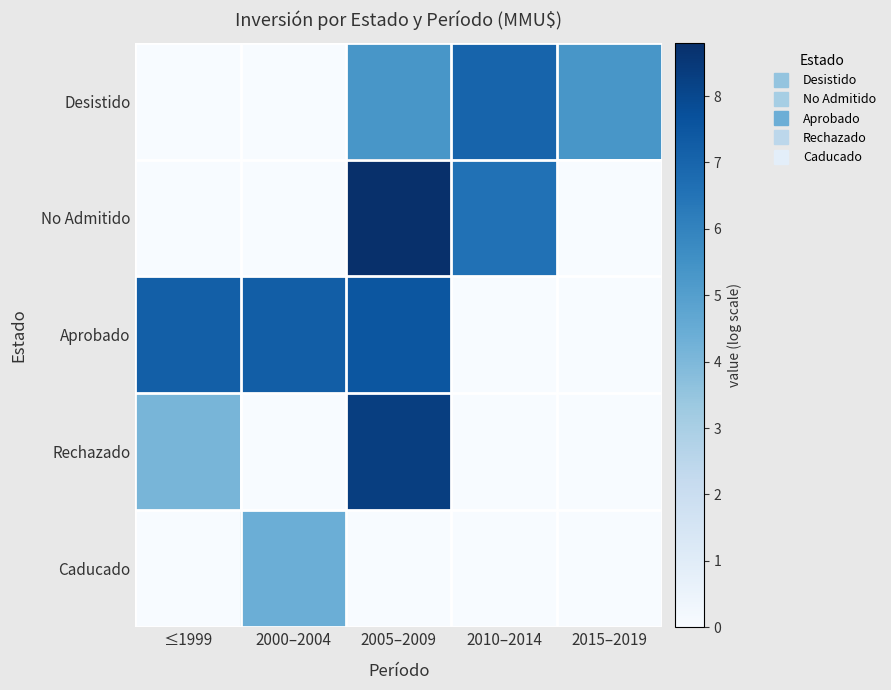

Reading left to right, what are all the values shown in this chart?

Desistido: ≤1999=0.0	2000–2004=0.0	2005–2009=5.3	2010–2014=7.0	2015–2019=5.3
No Admitido: ≤1999=0.0	2000–2004=0.0	2005–2009=8.8	2010–2014=6.6	2015–2019=0.0
Aprobado: ≤1999=7.2	2000–2004=7.2	2005–2009=7.5	2010–2014=0.0	2015–2019=0.0
Rechazado: ≤1999=4.1	2000–2004=0.0	2005–2009=8.3	2010–2014=0.0	2015–2019=0.0
Caducado: ≤1999=0.0	2000–2004=4.4	2005–2009=0.0	2010–2014=0.0	2015–2019=0.0